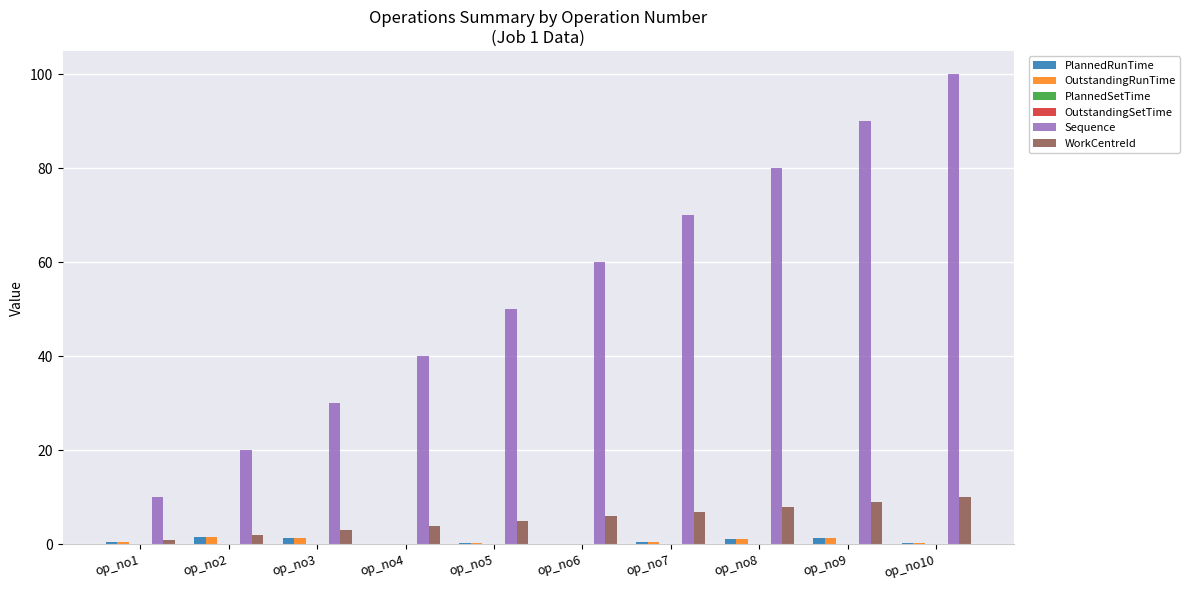

What is the greatest value displayed?

100.0